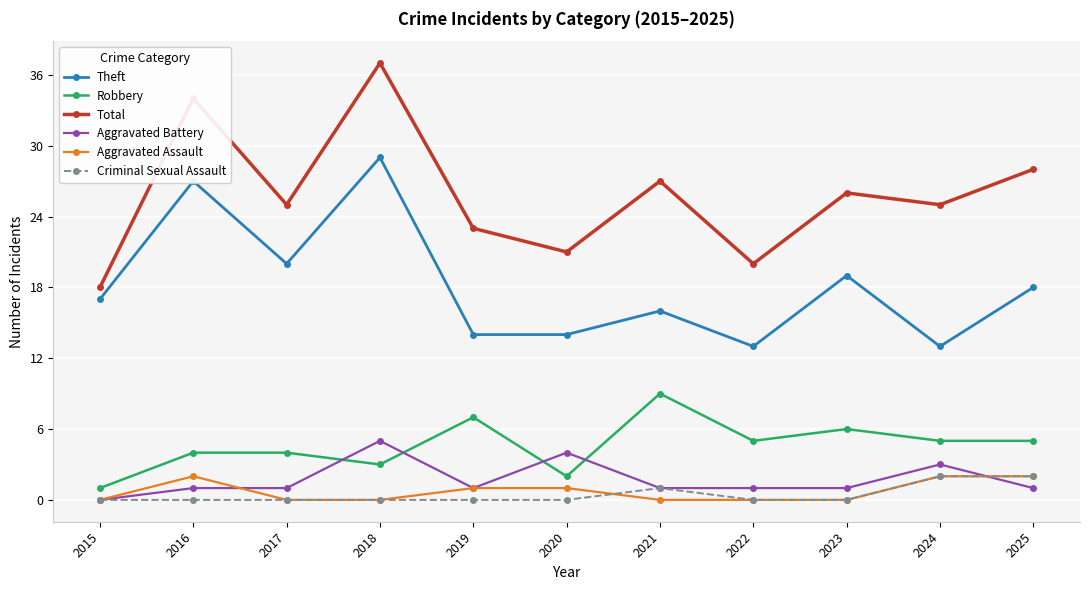

Reading left to right, what are all the values shown in this chart?

Theft: 2015=17	2016=27	2017=20	2018=29	2019=14	2020=14	2021=16	2022=13	2023=19	2024=13	2025=18
Robbery: 2015=1	2016=4	2017=4	2018=3	2019=7	2020=2	2021=9	2022=5	2023=6	2024=5	2025=5
Total: 2015=18	2016=34	2017=25	2018=37	2019=23	2020=21	2021=27	2022=20	2023=26	2024=25	2025=28
Aggravated Battery: 2015=0	2016=1	2017=1	2018=5	2019=1	2020=4	2021=1	2022=1	2023=1	2024=3	2025=1
Aggravated Assault: 2015=0	2016=2	2017=0	2018=0	2019=1	2020=1	2021=0	2022=0	2023=0	2024=2	2025=2
Criminal Sexual Assault: 2015=0	2016=0	2017=0	2018=0	2019=0	2020=0	2021=1	2022=0	2023=0	2024=2	2025=2